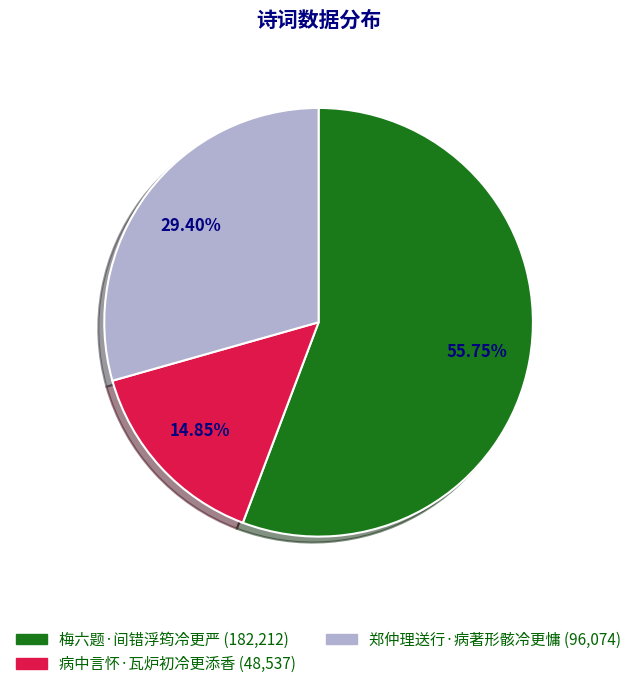

Which slice represents more than half of the pie?

梅六题·间错浮筠冷更严